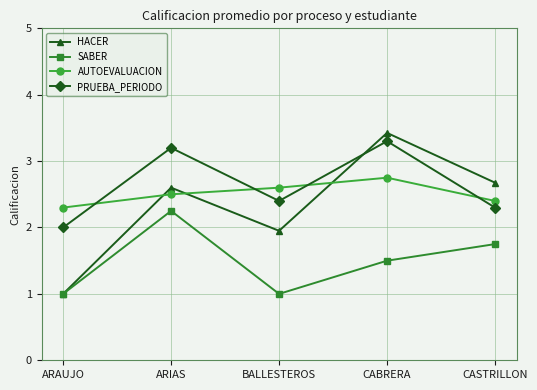

Count the number of categories in the chart.

5